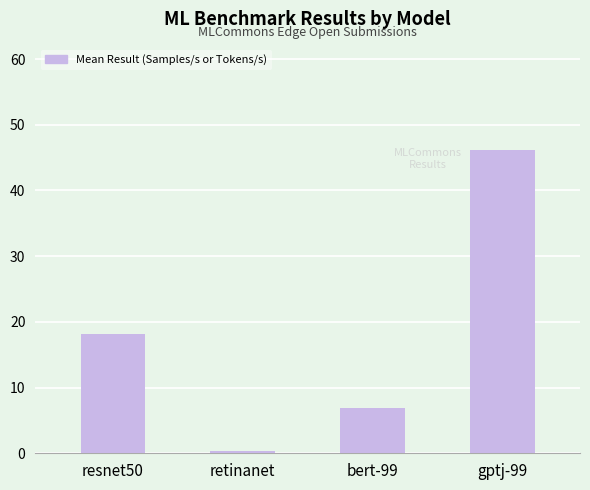

What is the minimum value shown in the chart?

0.4